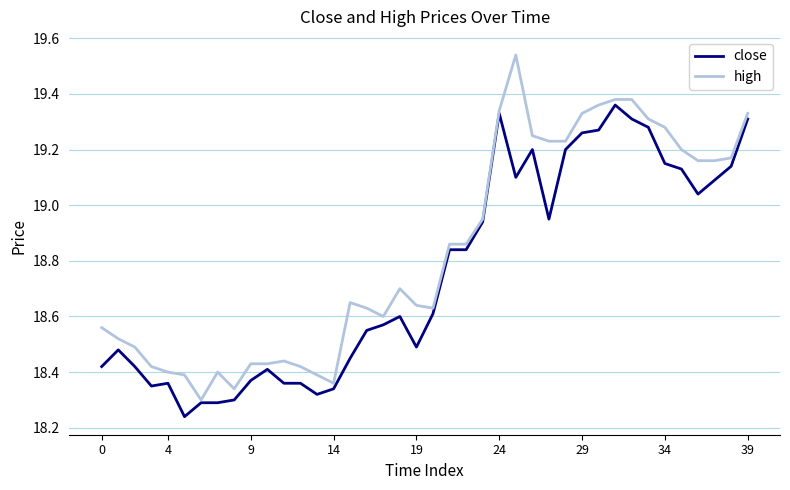

Which series has the largest range (max minus min)?

high